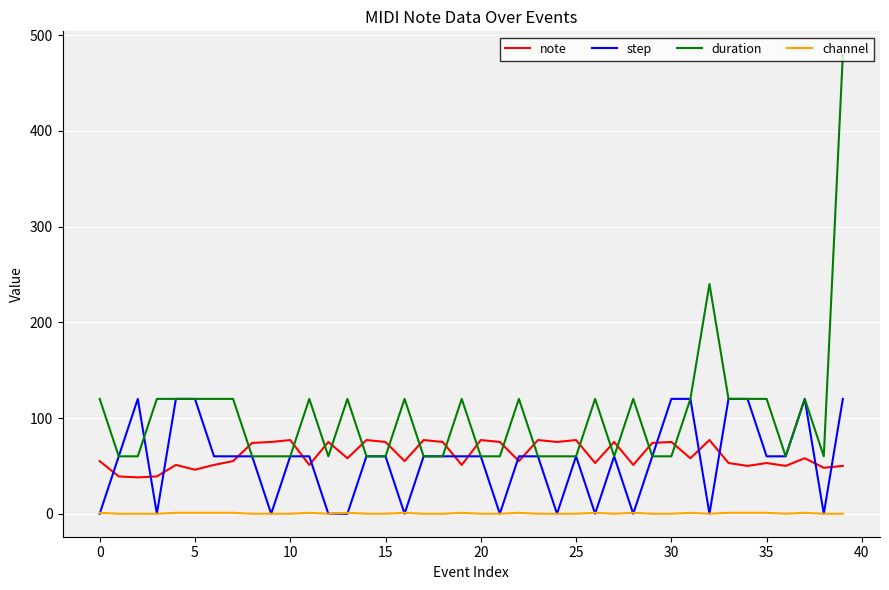

Which series has the widest spread of values?

duration